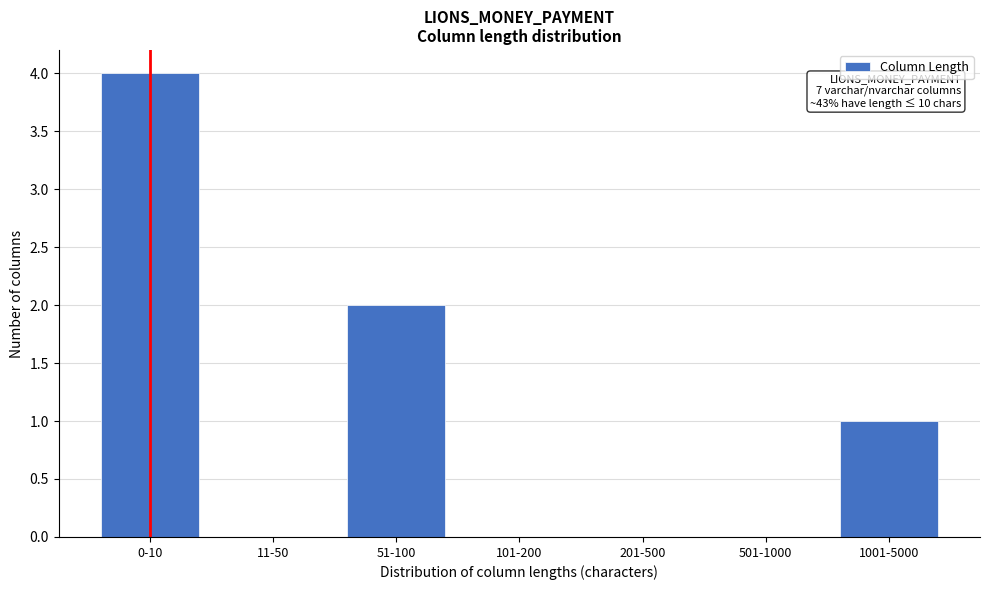

Reading left to right, extract all data points from this chart.

0-10=4	11-50=0	51-100=2	101-200=0	201-500=0	501-1000=0	1001-5000=1